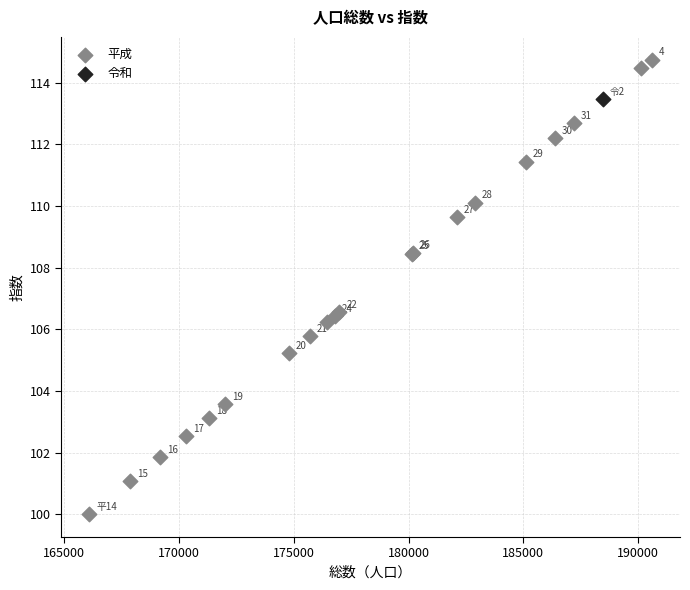

What are all the series names shown in the legend?

平成, 令和